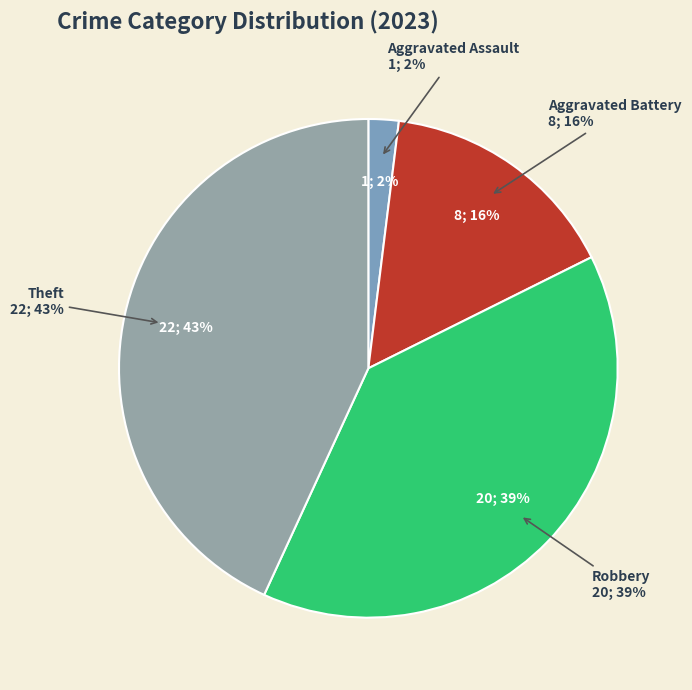

Do Aggravated Assault and Robbery together represent more than half of the pie?

No